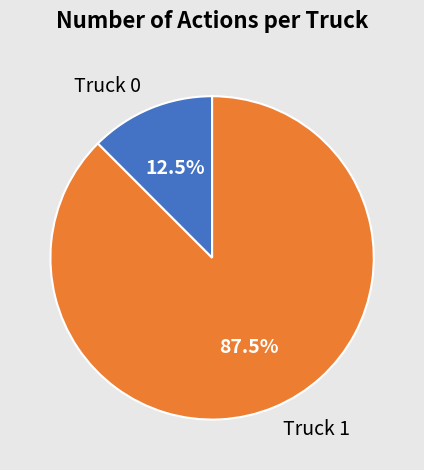

Which slice represents more than half of the pie?

Truck 1